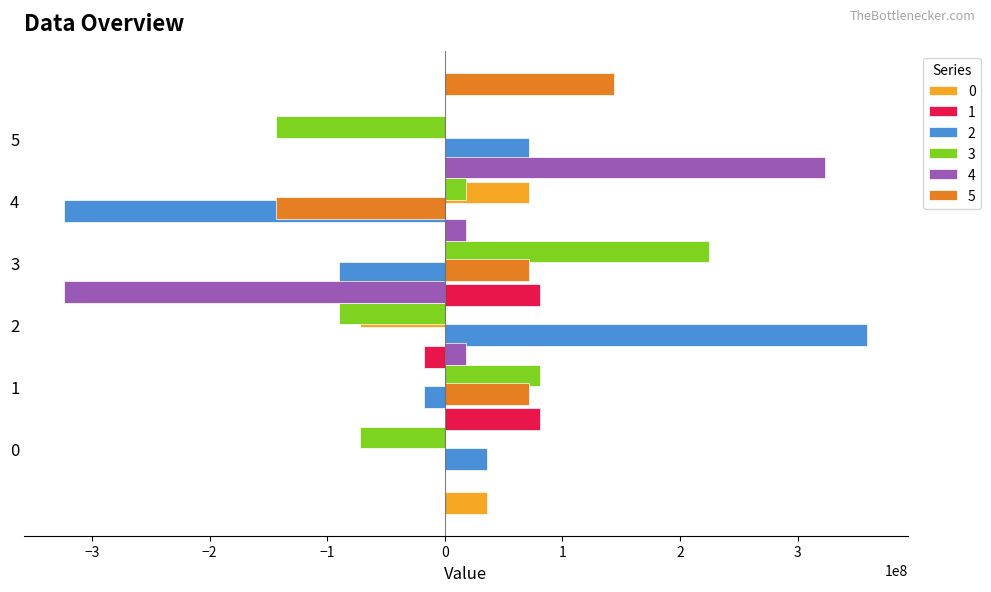

How many values in 4 are above zero?

3